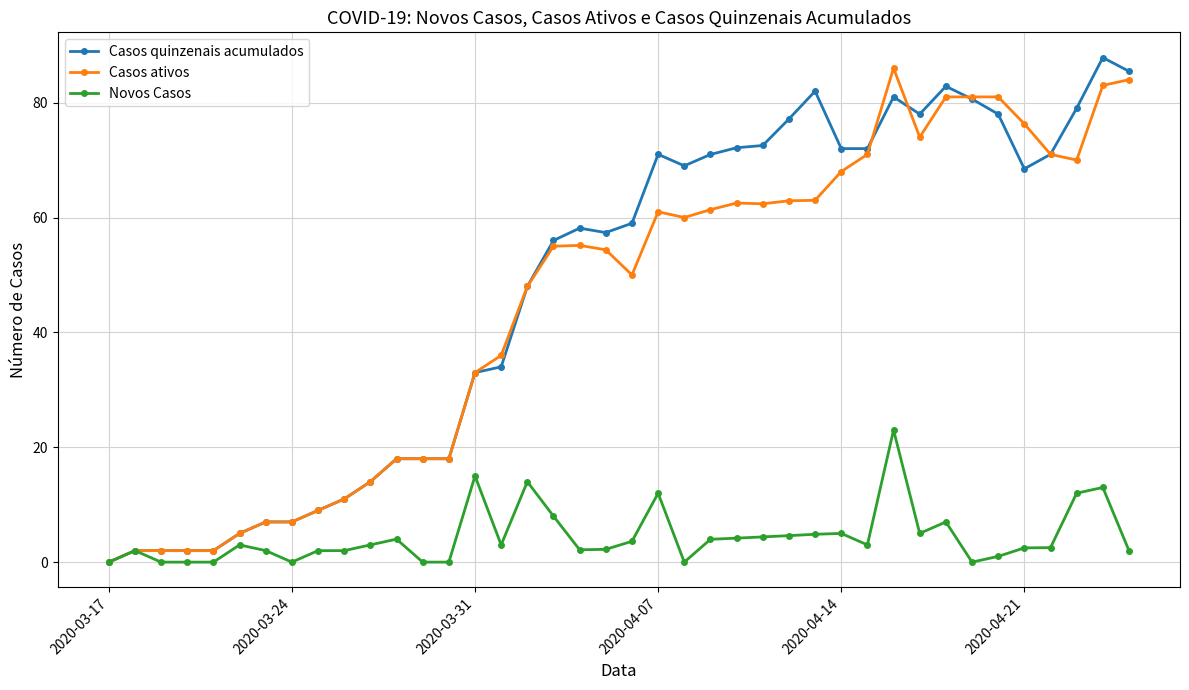

Which series has the largest total across all categories?

Casos quinzenais acumulados